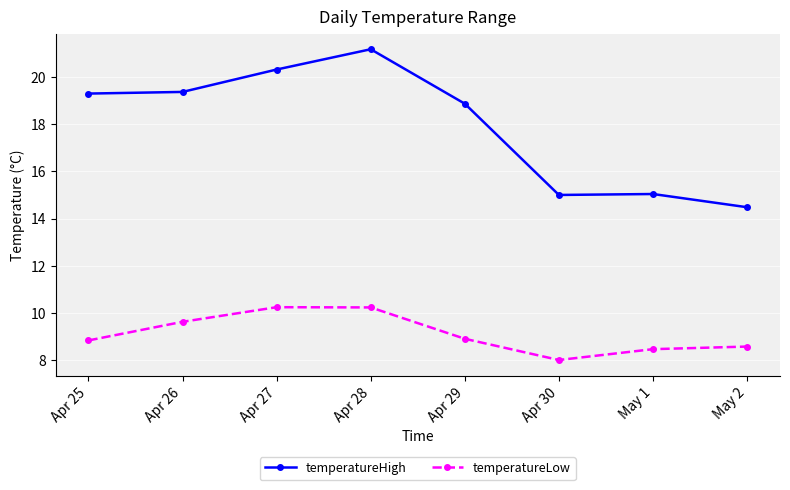

True or false: temperatureLow and temperatureHigh intersect in this chart.

False